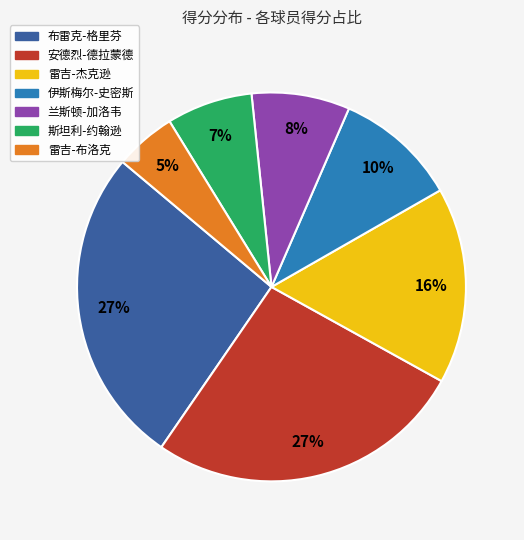

To the nearest percent, what portion does 伊斯梅尔-史密斯 represent?

10%